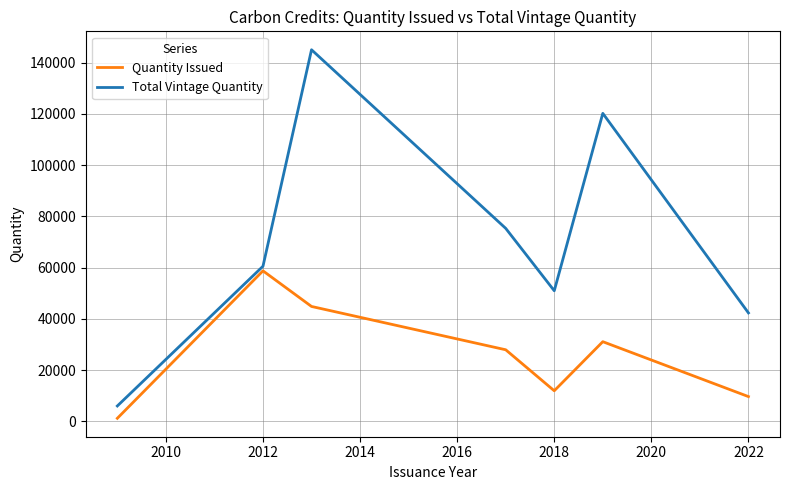

Rank the series by their average value, from highest to lowest.

Total Vintage Quantity, Quantity Issued